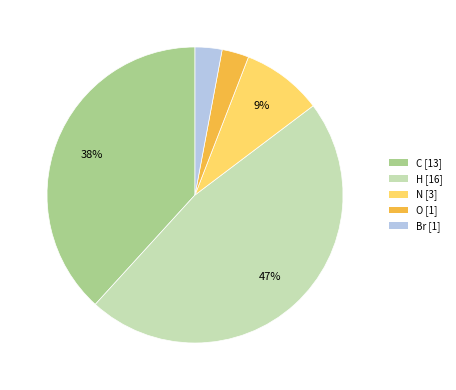

To the nearest percent, what is the average slice percentage?

20%